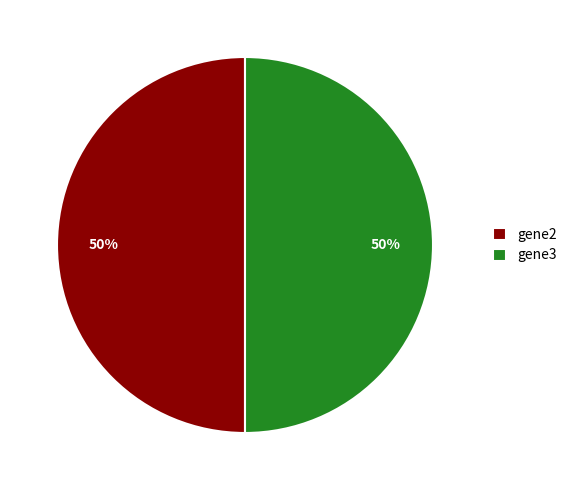

How many slices are in this pie chart?

2